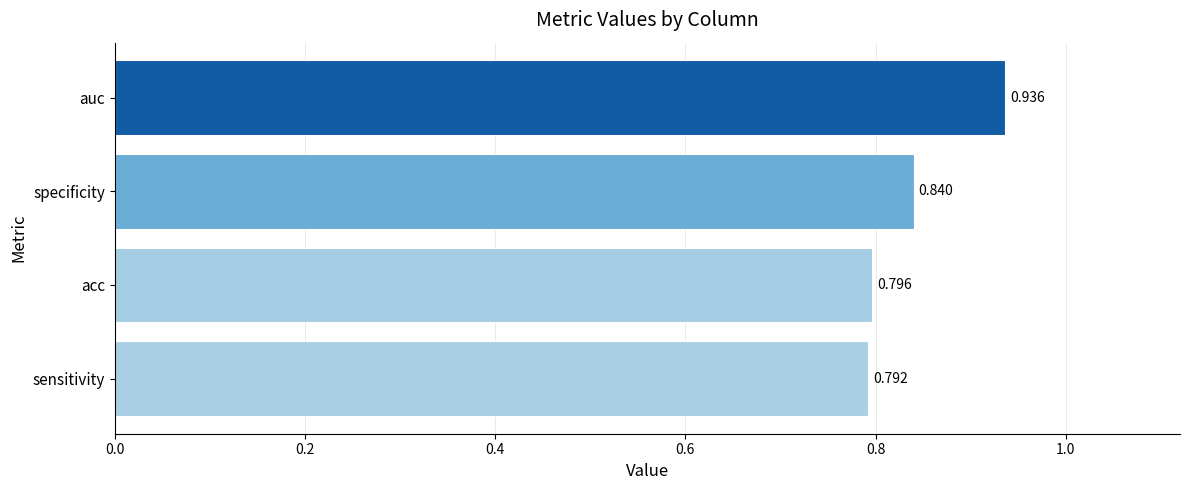

Which category has the highest value across all series?

auc